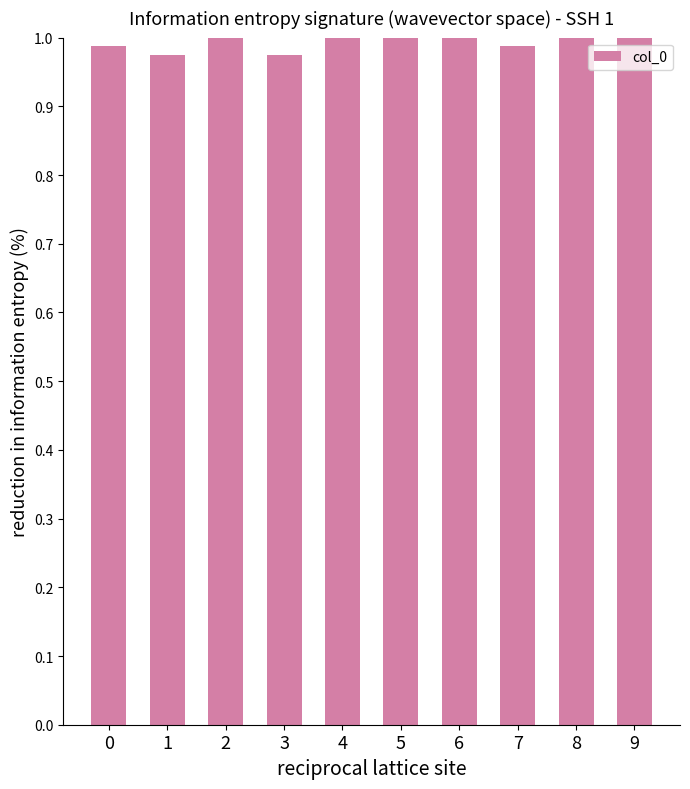

The value at 4 is 1.0. True or false?

True